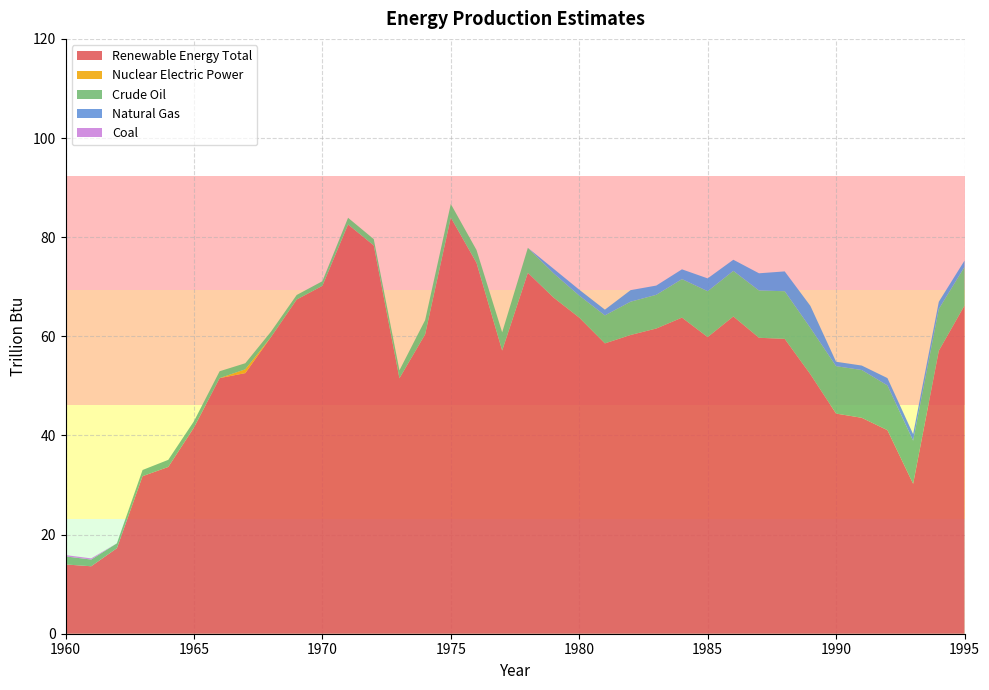

Reading left to right, list all the values displayed in this chart.

Renewable Energy Total: 14.0	13.6	17.3	31.8	33.6	41.6	51.6	52.6	59.9	67.4	70.2	82.6	78.3	51.5	60.4	84.0	74.8	57.1	72.8	67.8	63.8	58.6	60.3	61.6	63.8	59.8	64.0	59.7	59.5	52.3	44.4	43.6	41.1	30.2	57.1	66.2
Nuclear Electric Power: 0.0	0.0	0.0	0.0	0.0	0.0	0.0	0.8	0.0	0.0	0.0	0.0	0.0	0.0	0.0	0.0	0.0	0.0	0.0	0.0	0.0	0.0	0.0	0.0	0.0	0.0	0.0	0.0	0.0	0.0	0.0	0.0	0.0	0.0	0.0	0.0
Crude Oil: 1.6	1.4	1.0	1.2	1.4	1.3	1.4	1.2	1.1	0.9	0.9	1.4	1.3	1.6	2.9	2.7	2.6	3.7	5.0	4.9	4.4	5.6	6.7	6.8	7.8	9.3	9.2	9.5	9.6	9.3	9.6	9.6	9.0	8.7	8.4	7.8
Natural Gas: 0.0	0.0	0.0	0.0	0.0	0.0	0.0	0.0	0.0	0.0	0.0	0.0	0.0	0.0	0.0	0.0	0.0	0.0	0.0	0.9	1.2	1.2	2.3	1.9	2.0	2.6	2.2	3.5	4.0	4.4	0.9	0.9	1.5	1.3	1.5	1.3
Coal: 0.3	0.2	0.0	0.0	0.0	0.0	0.0	0.0	0.0	0.0	0.0	0.0	0.0	0.0	0.0	0.0	0.0	0.0	0.0	0.0	0.0	0.0	0.0	0.0	0.0	0.0	0.0	0.0	0.0	0.0	0.0	0.0	0.0	0.0	0.0	0.0